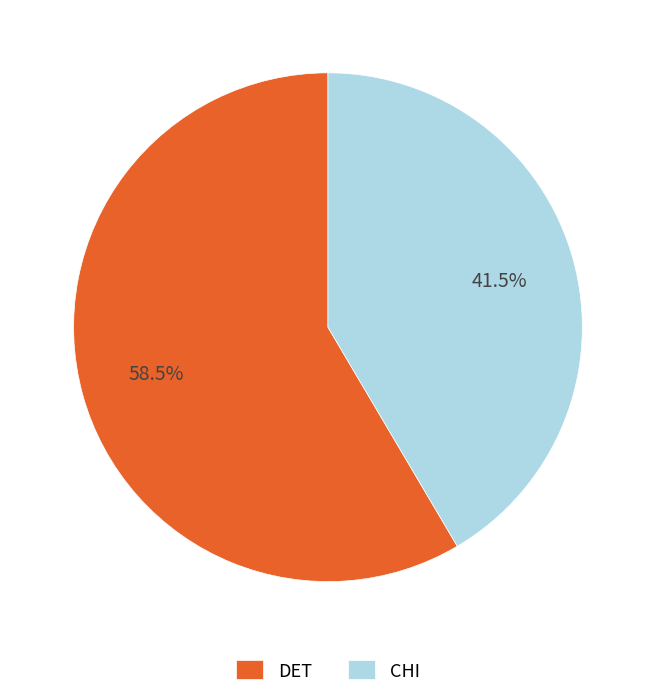

What is the ratio of the value at DET to the value at CHI?

1.4